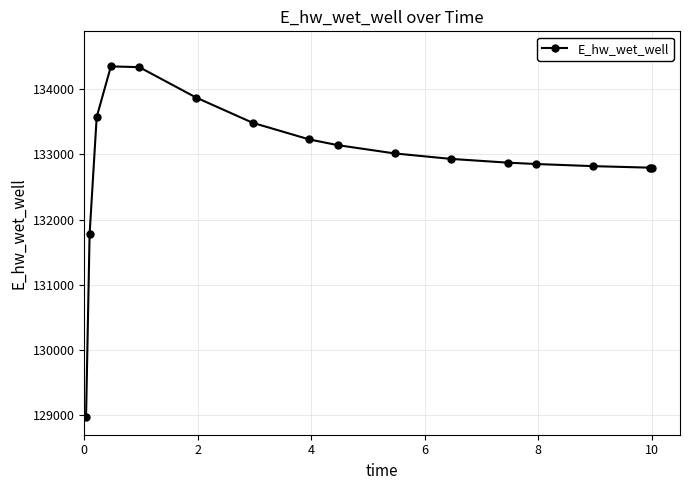

Does the chart display data point markers on the line(s)?

Yes